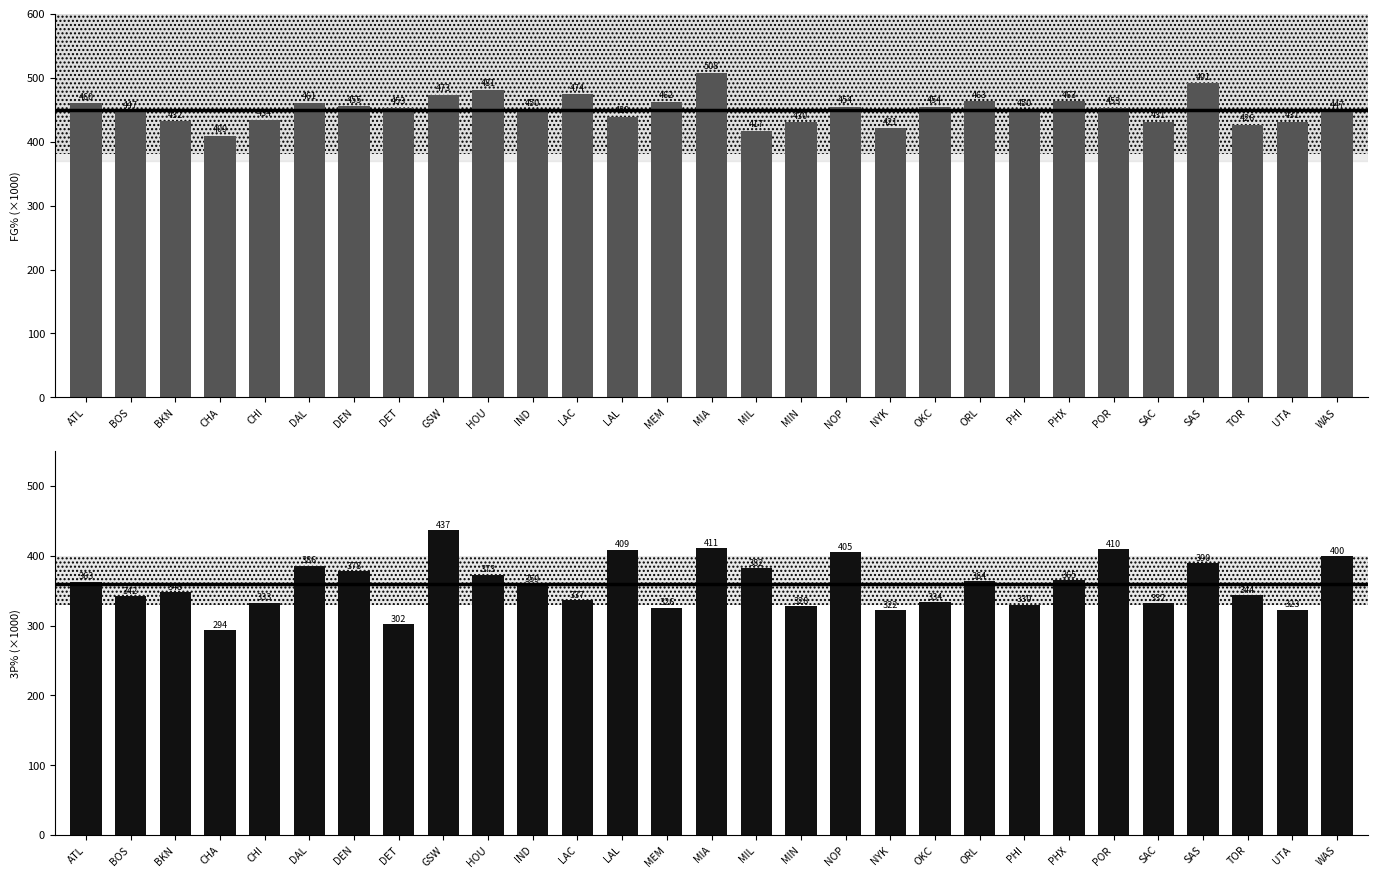

What is the average value of the FG% series?

451